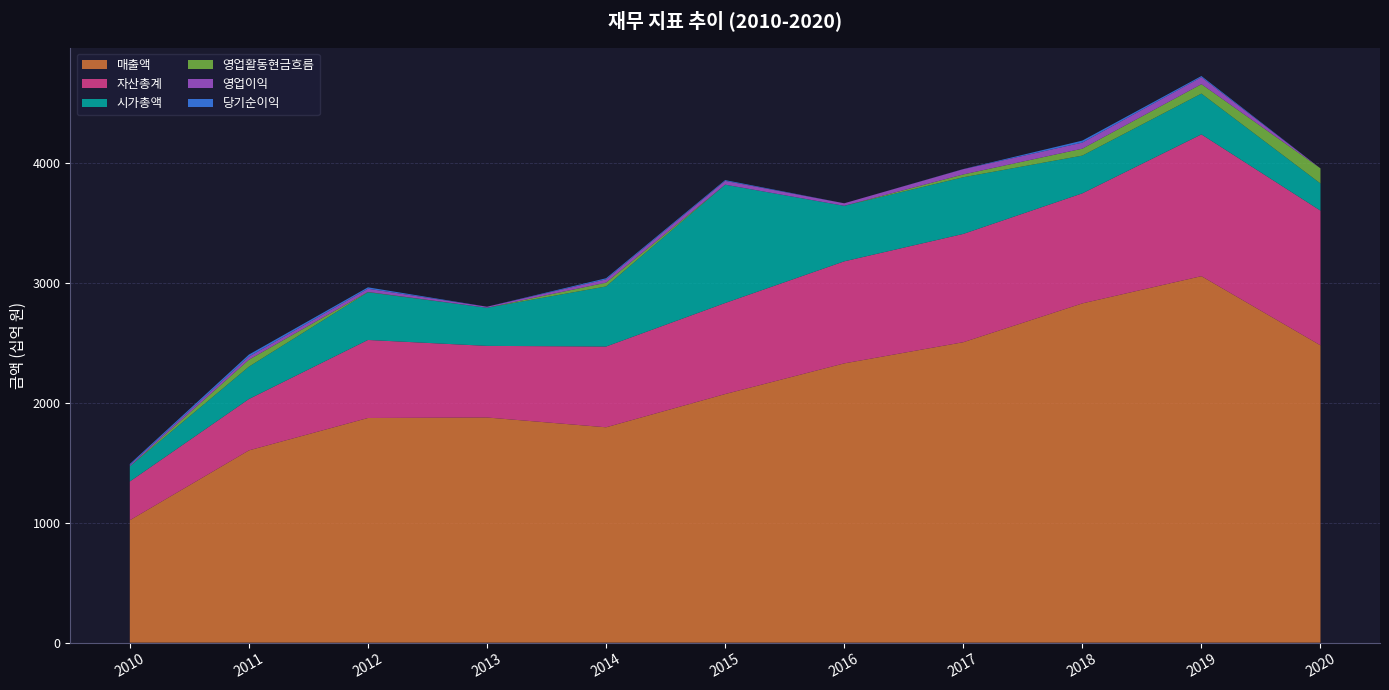

Reading right to left, what are all the values shown in this chart?

매출액: 2478528727709	3055080973511	2828072306744	2504409846296	2327923602211	2072357920441	1795277457192	1876931462832	1872726968848	1602605921977	1020513202459
자산총계: 1122778702937	1181663153051	917344534299	902641812007	850536447202	758801848183	673101686064	596963916478	650519362584	427932708798	322859824079
시가총액: 226153713300	340120938900	314597029000	472489122800	462991854000	986528796600	500821180000	317878630000	397490360000	269972500000	126083880000
영업활동현금흐름: 126251239674	78647570575	57682209298	23395608057	-4842850824	-18442496063	31862995889	-9569989675	2814353773	57977892298	-33677856340
영업이익: -3545694413	58075352319	50659237257	43879878108	21029157000	31478228723	27253640159	8482636416	26676984451	25483161348	10021016801
당기순이익: -42517696613	9587493127	16703748519	1210148862	-5848857186	6653752200	9333503616	-13991664964	11668445478	17138533039	9681417413